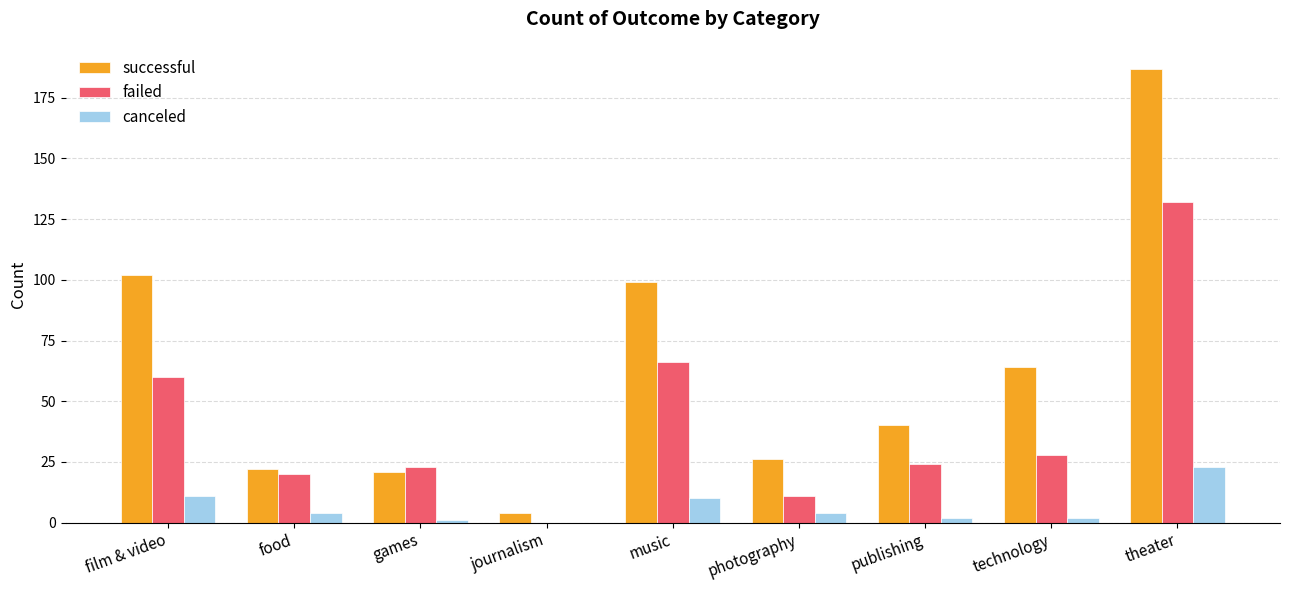

True or false: failed has a value of 27 at theater.

False